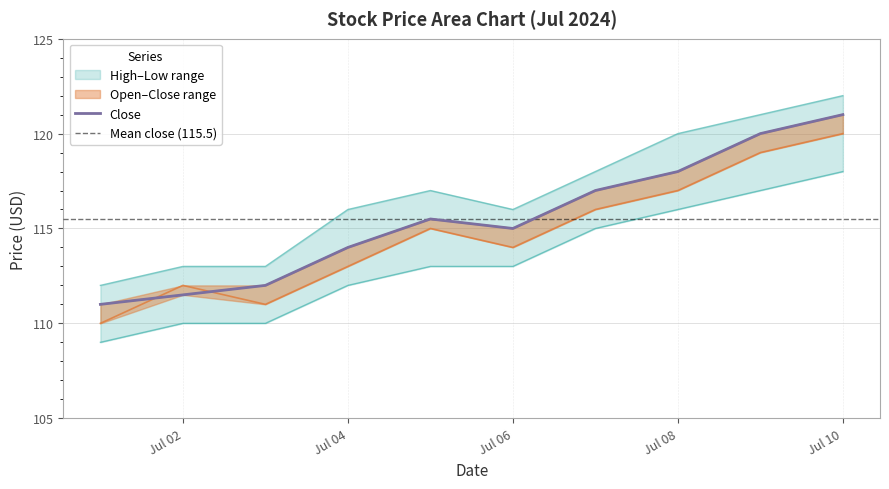

Is it true that Open equals 116.0 at 2024-07-07?

True